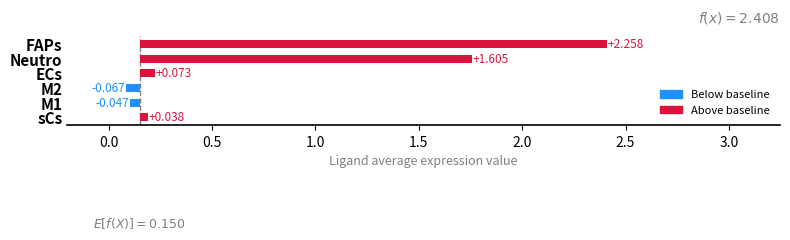

What is the difference between the second highest and second lowest values?

1.7